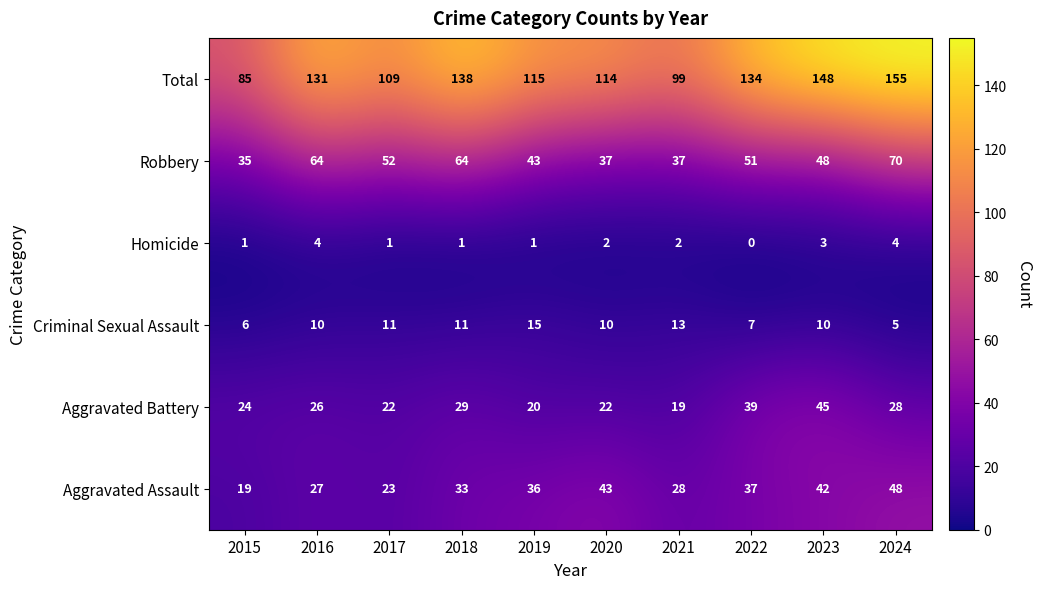

Which series has the largest total across all categories?

Total